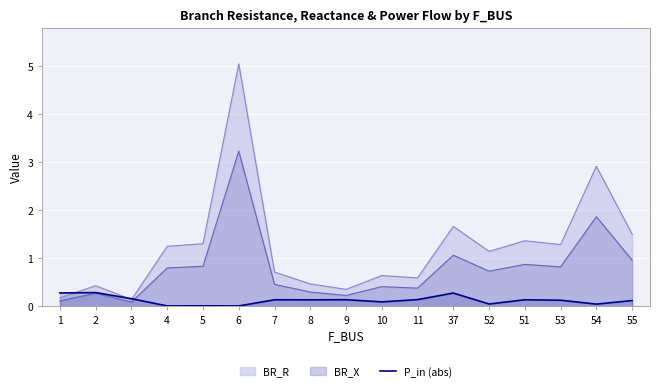

What is the label of the 15th point from the left?

53